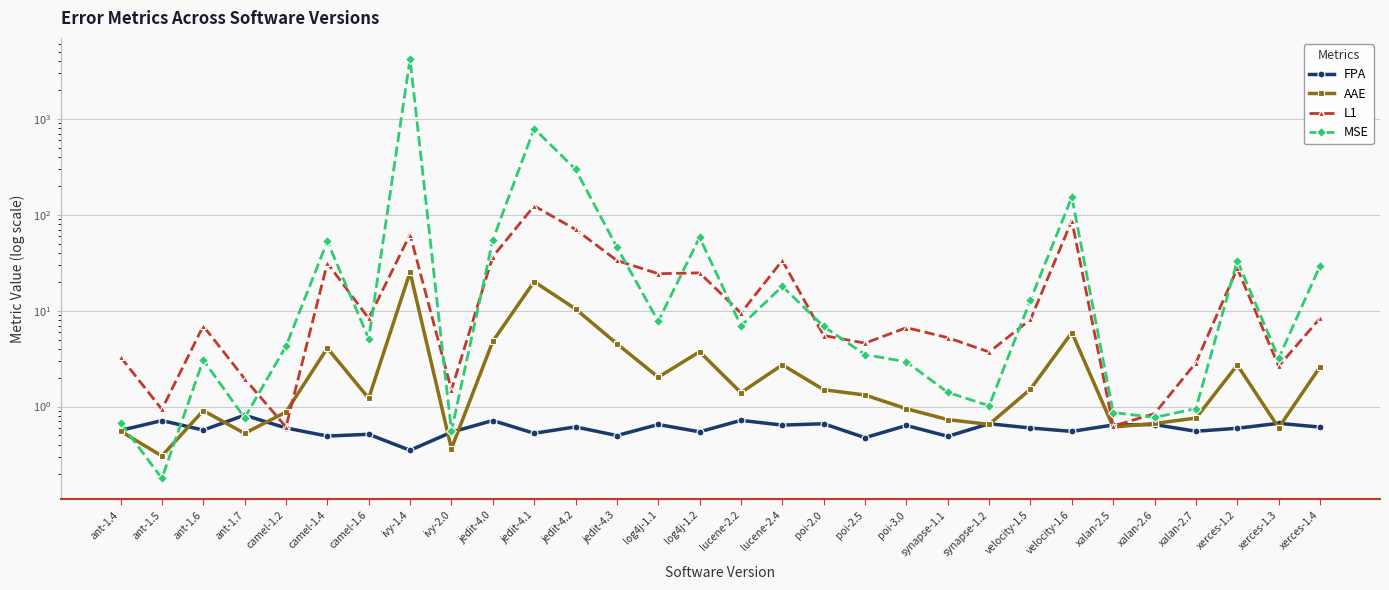

The AAE series shows 2.5 at jedit-4.2. True or false?

False